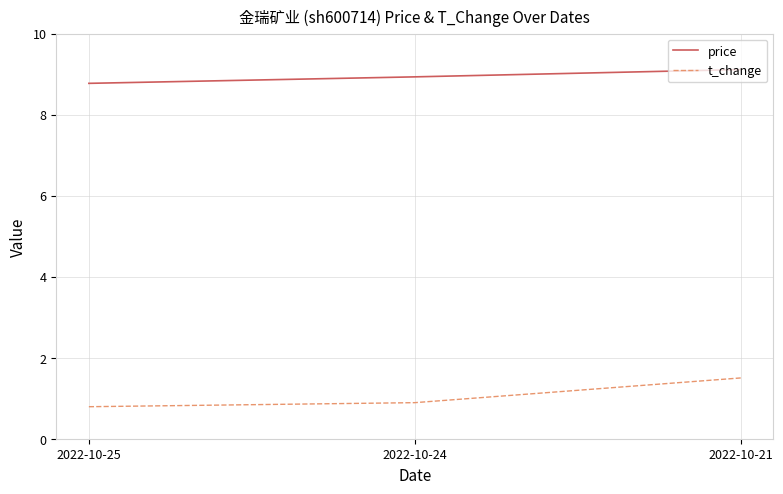

At which label does price reach its minimum?

2022-10-25